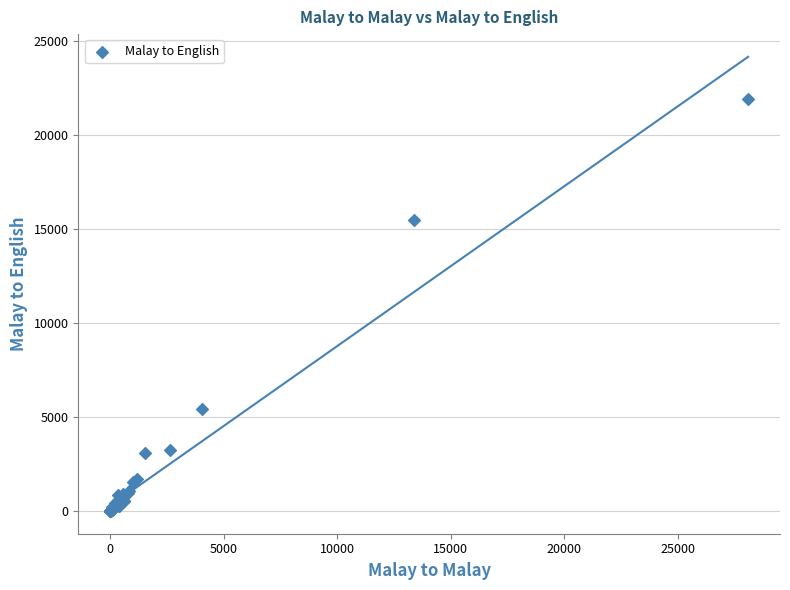

What Y value in the scatter plot is closest to 10959?

15459